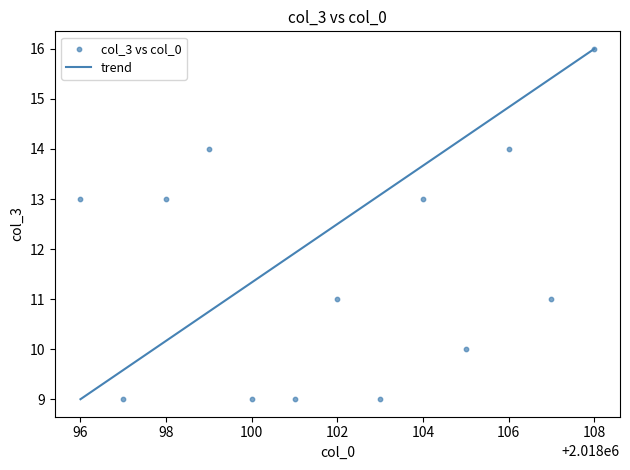

What is the range of Y values (max minus min)?

7